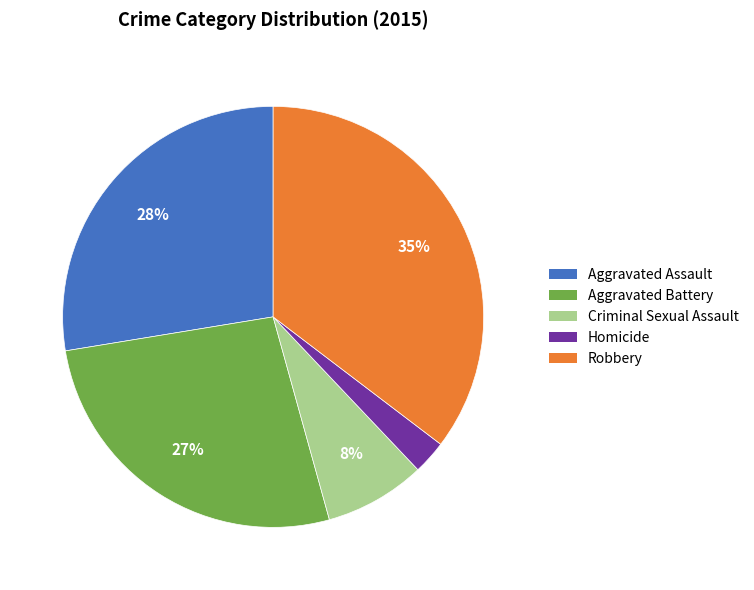

Is there a majority slice in this chart?

No